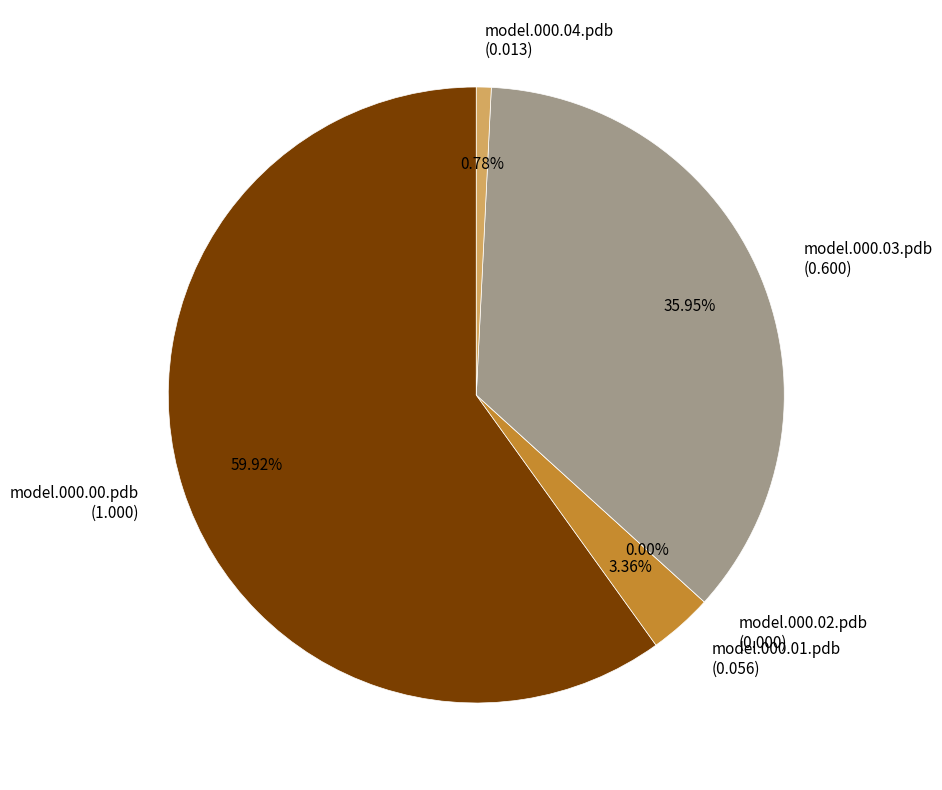

To the nearest percent, what is the difference between the model.000.04.pdb and model.000.01.pdb slice percentages?

3%